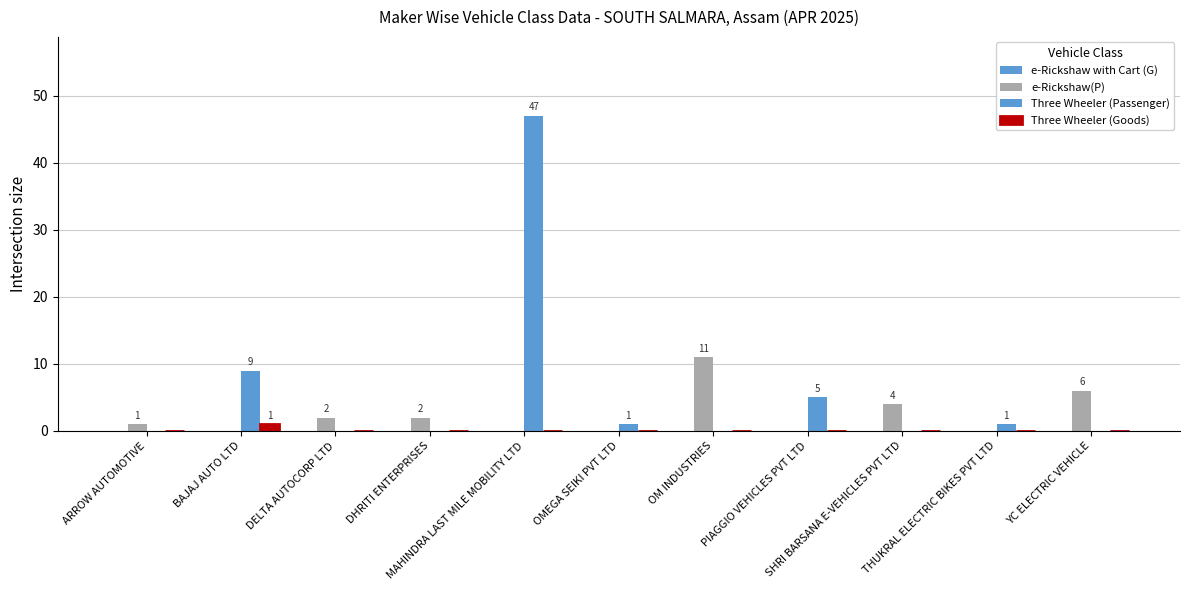

Which series changed the most between MAHINDRA LAST MILE MOBILITY LTD and PIAGGIO VEHICLES PVT LTD?

Three Wheeler (Passenger)